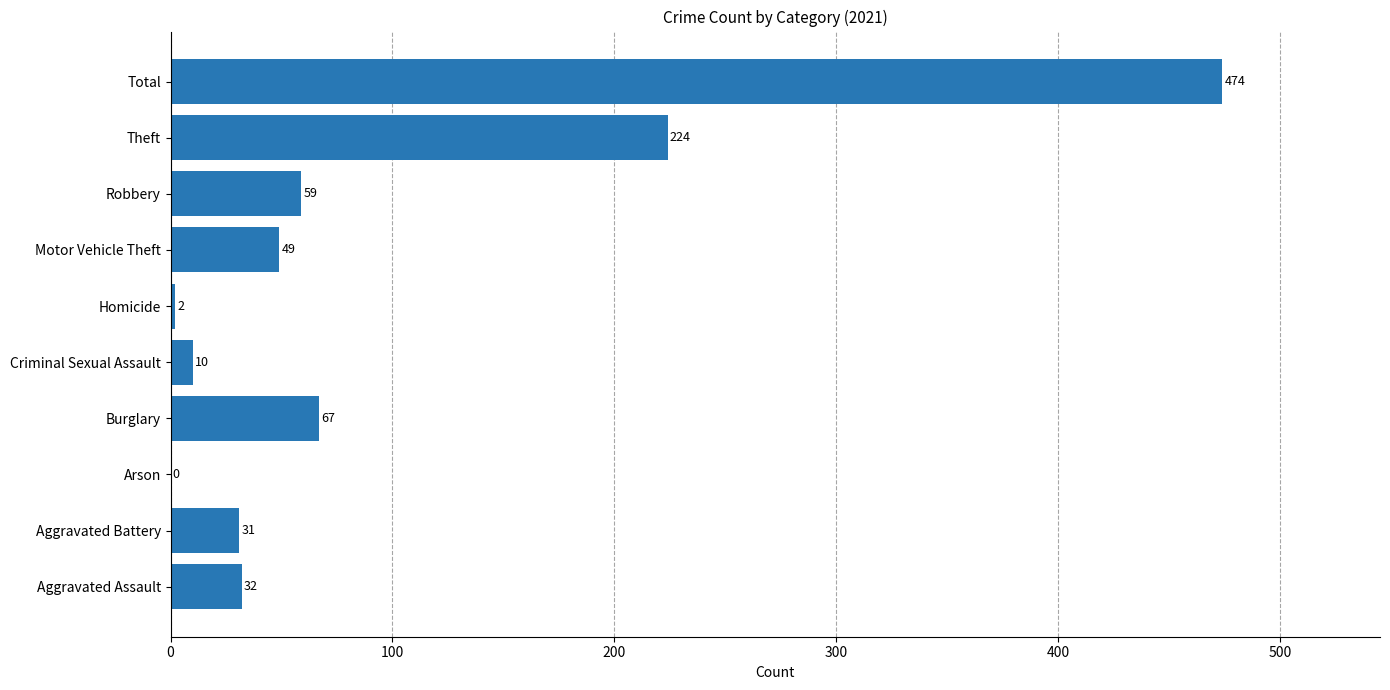

The chart shows a value of 381 at Theft. True or false?

False